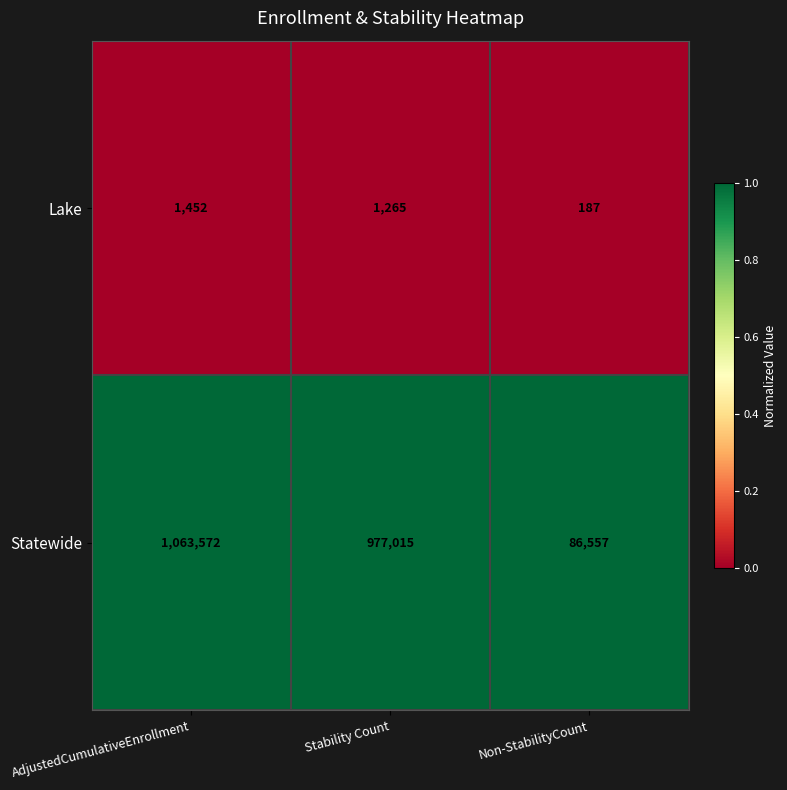

At which category does the chart reach its peak across all series?

AdjustedCumulativeEnrollment